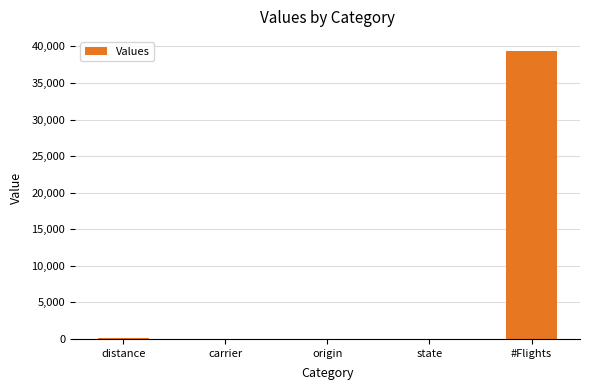

What is the change in value from distance to #Flights?

+39213